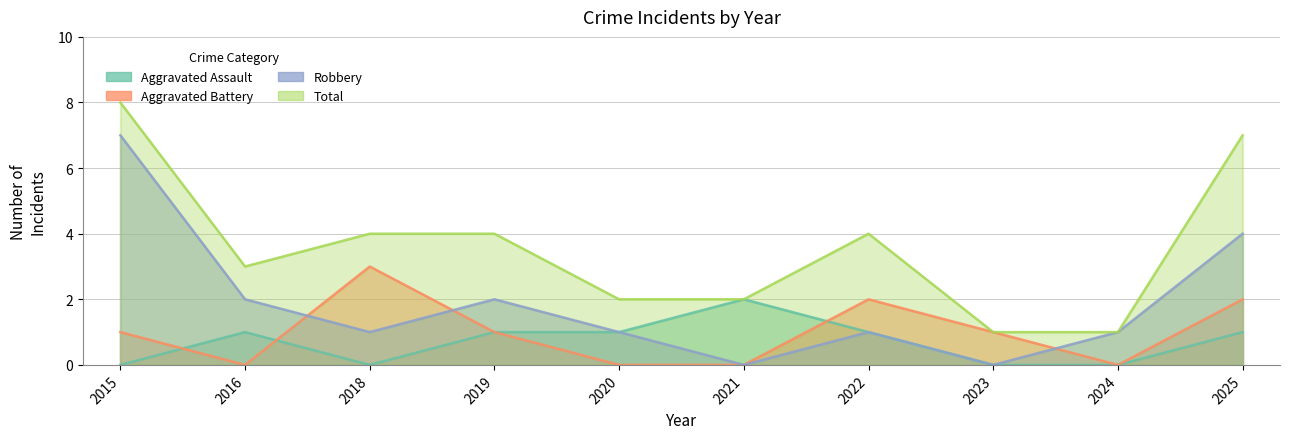

Count the number of data series in this chart.

4